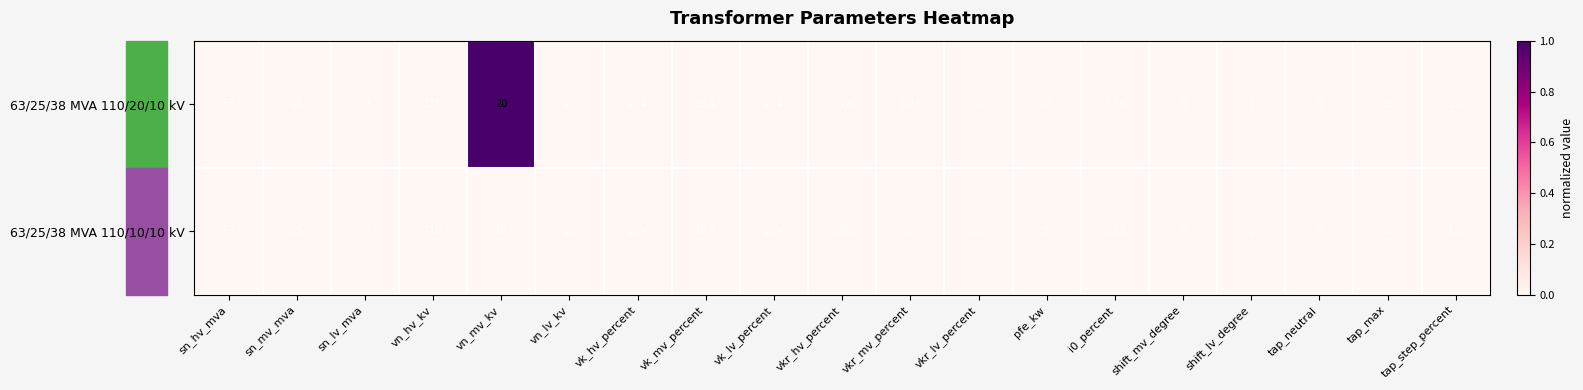

Which category has the highest value across all series?

vn_hv_kv